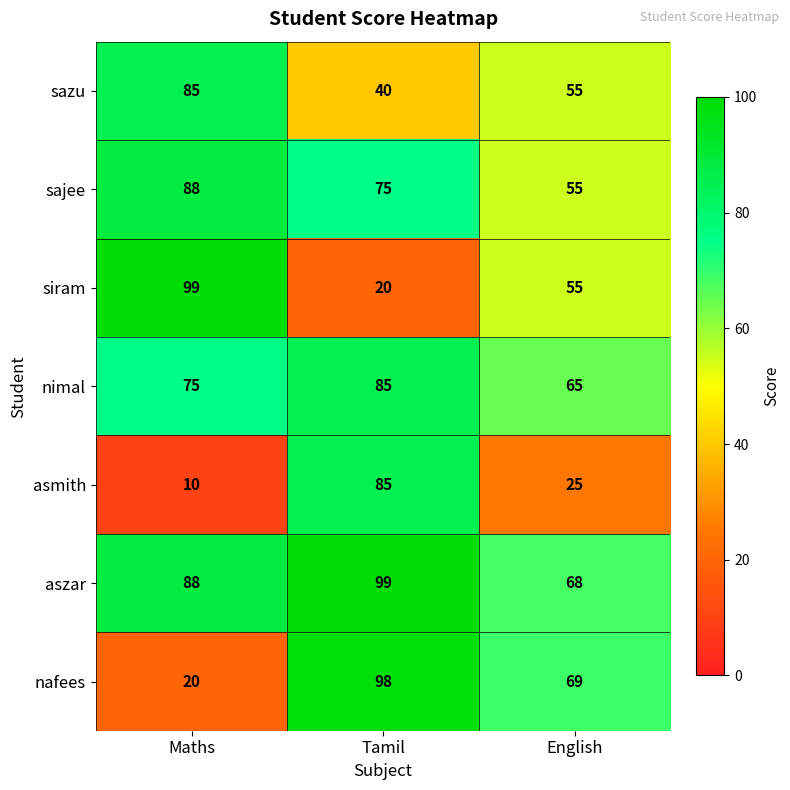

The value of nafees at Tamil is 57. True or false?

False